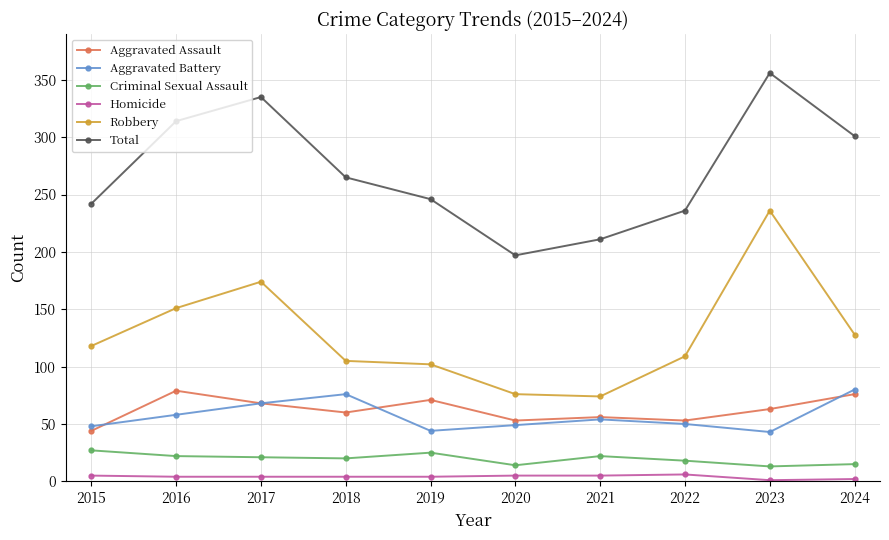

What value does the Aggravated Battery series have at 2020, to the nearest 5?

50